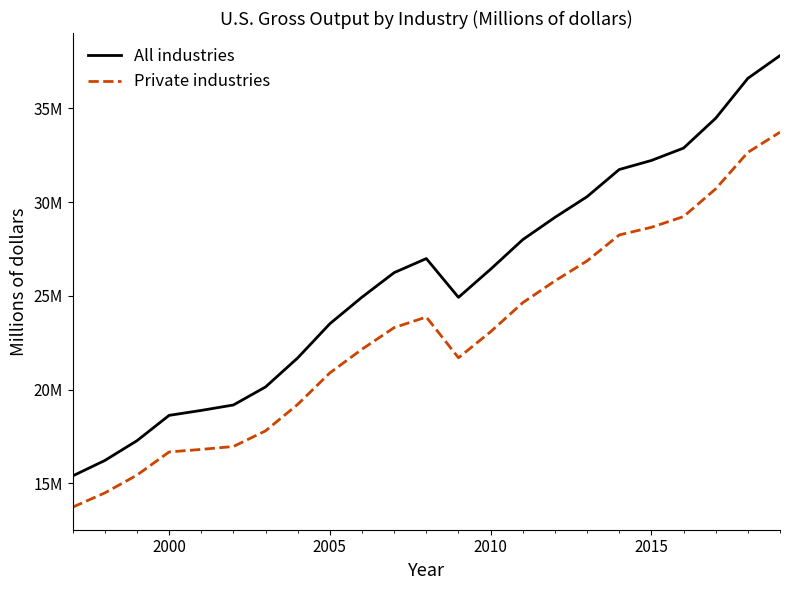

Which series has the widest spread of values?

All industries